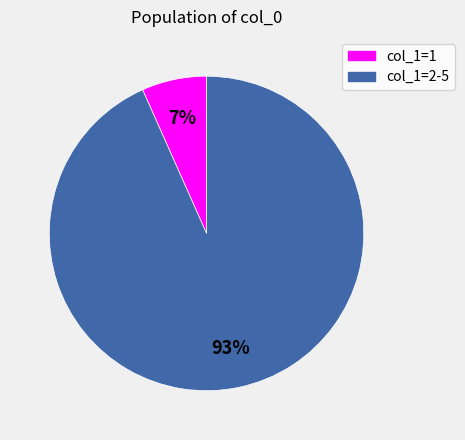

Is there any slice that represents more than half of the pie?

Yes